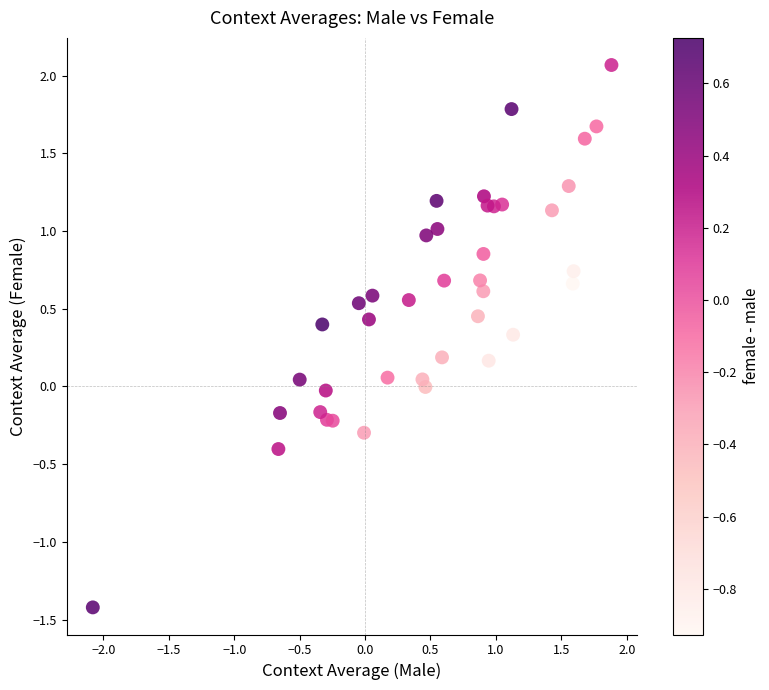

What is the range of Y values (max minus min)?

3.5